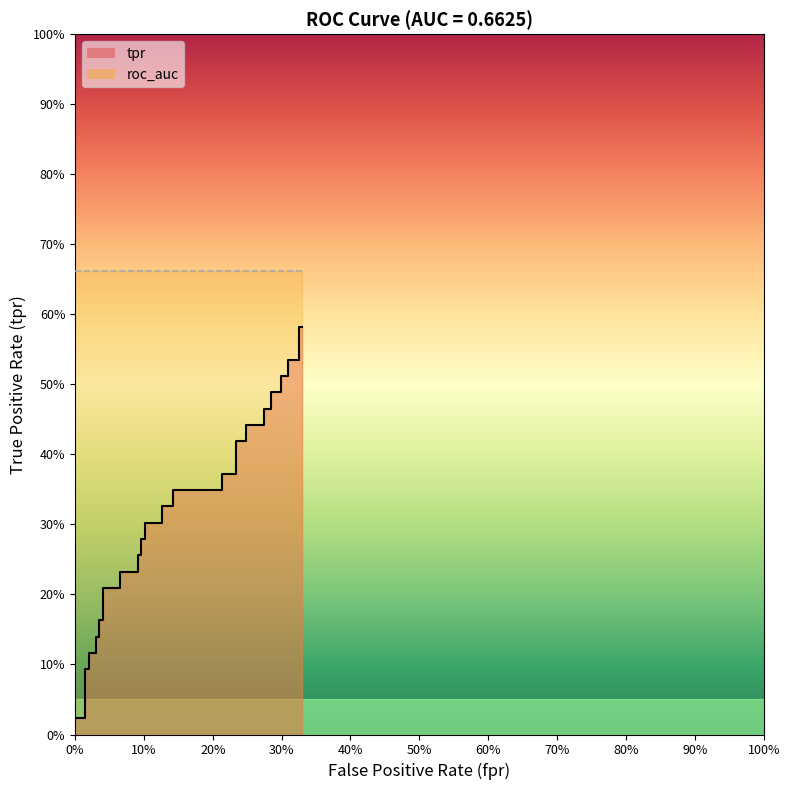

How many lines are shown in the chart?

1